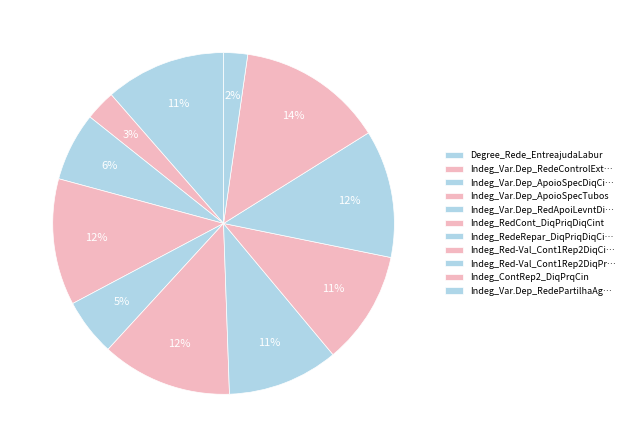

Does any single category account for the majority?

No